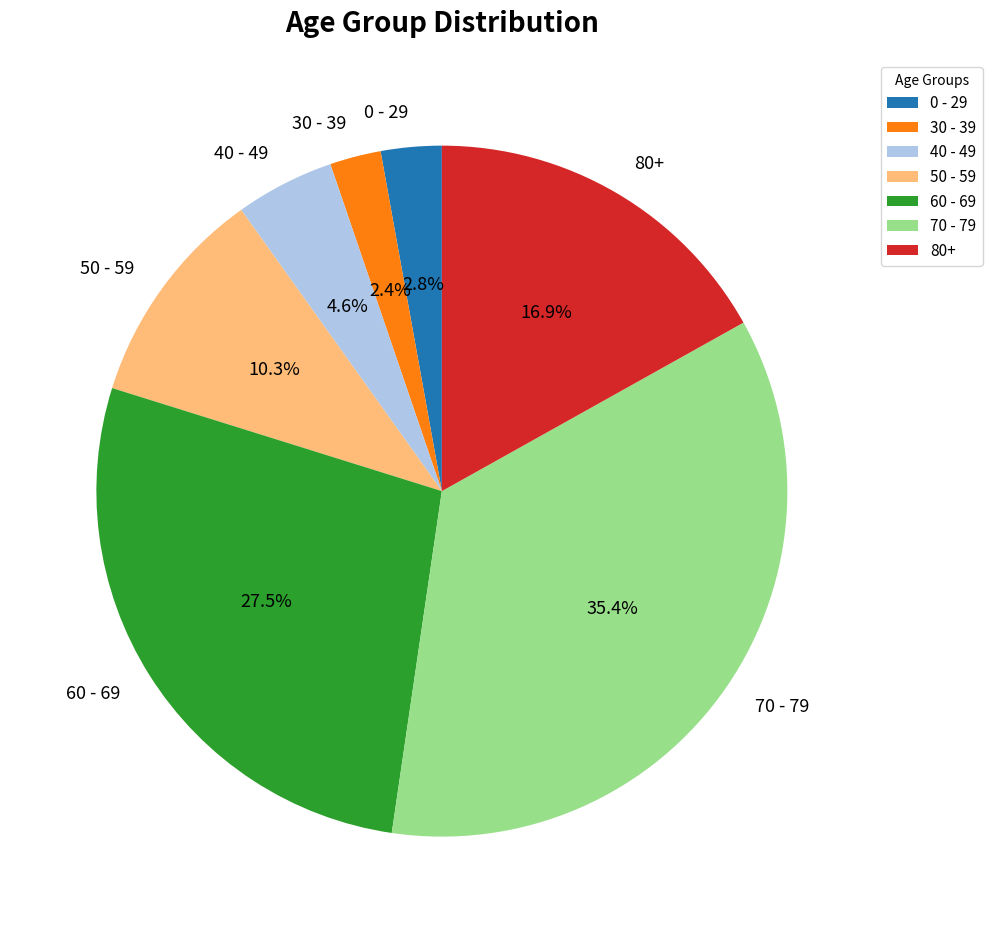

How many segments does this pie chart have?

7